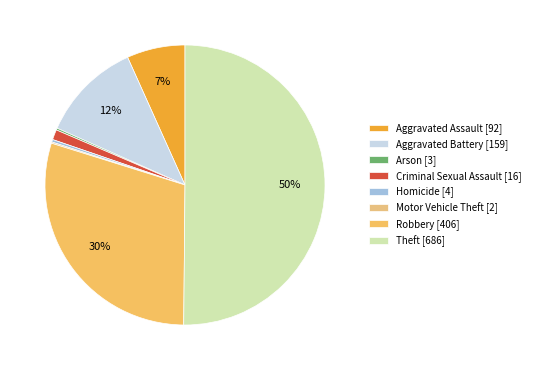

Approximately how many times larger is the value at Aggravated Battery compared to Homicide?

39.8